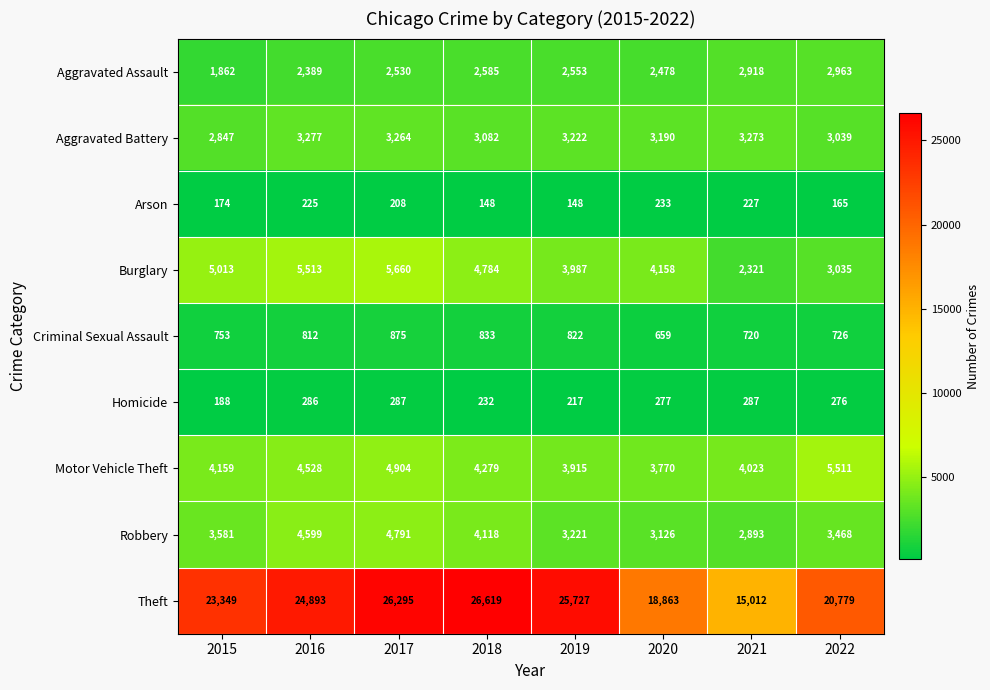

At which category is the sum across all series the highest?

2017